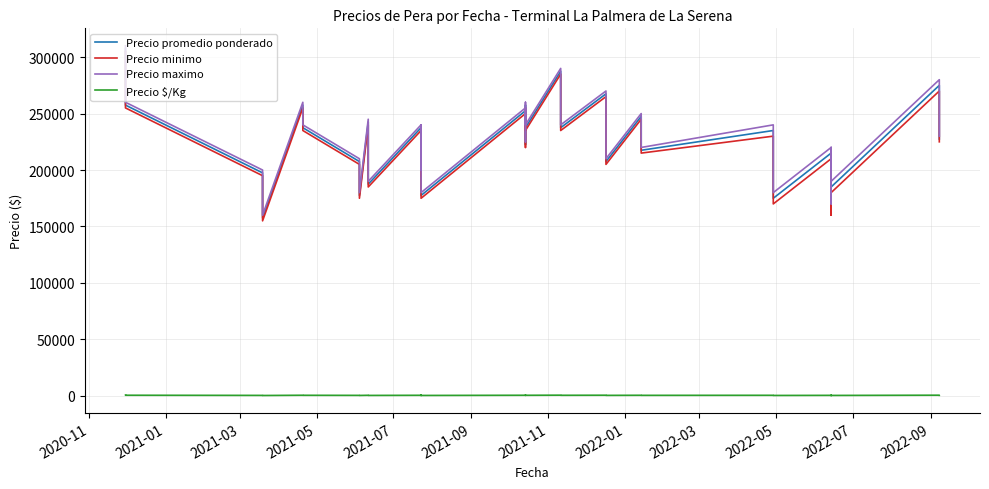

True or false: Precio minimo has more than 0 interior local peaks.

True